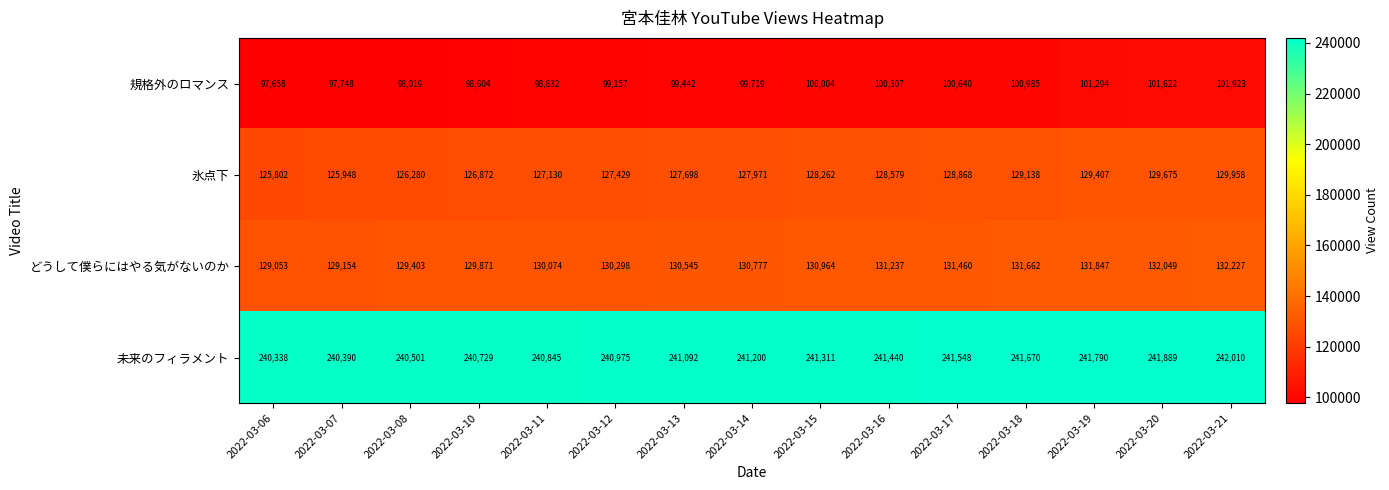

What value does the どうして僕らにはやる気がないのか series have at 2022-03-13?

130545